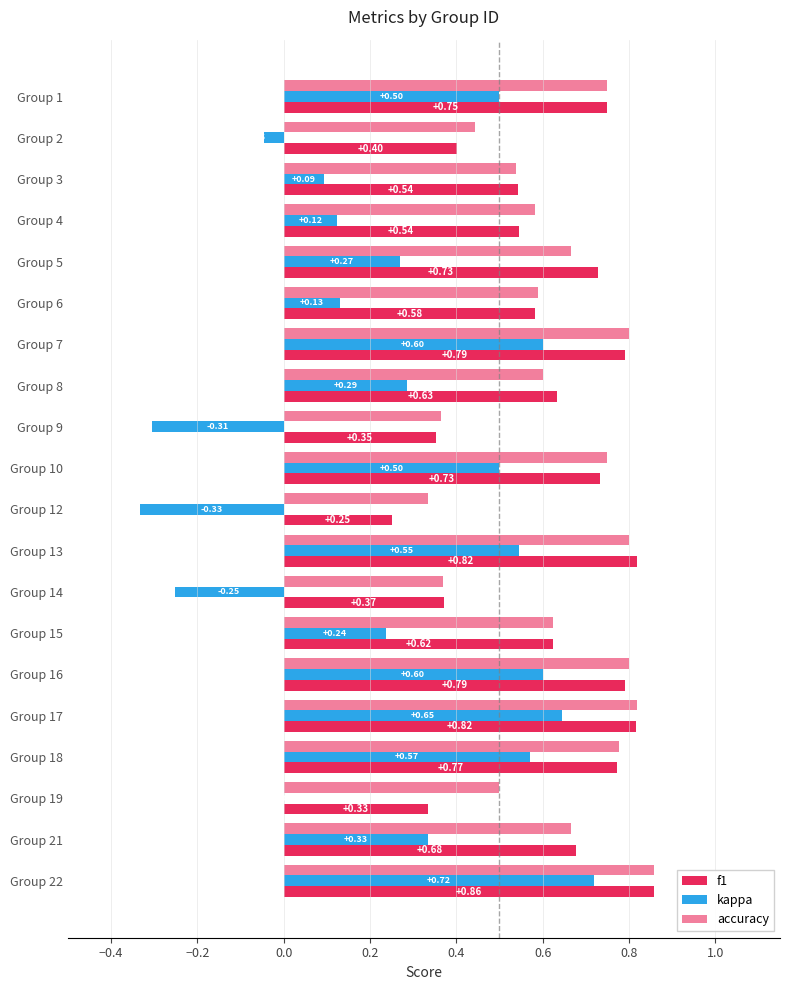

Count the number of categories in the chart.

20